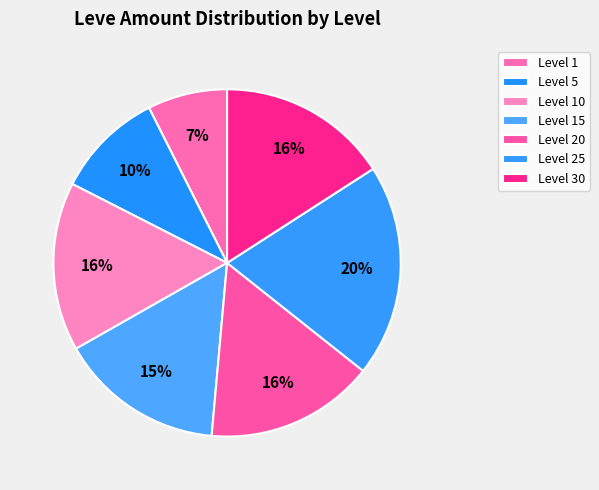

Count the number of slices in the pie.

7